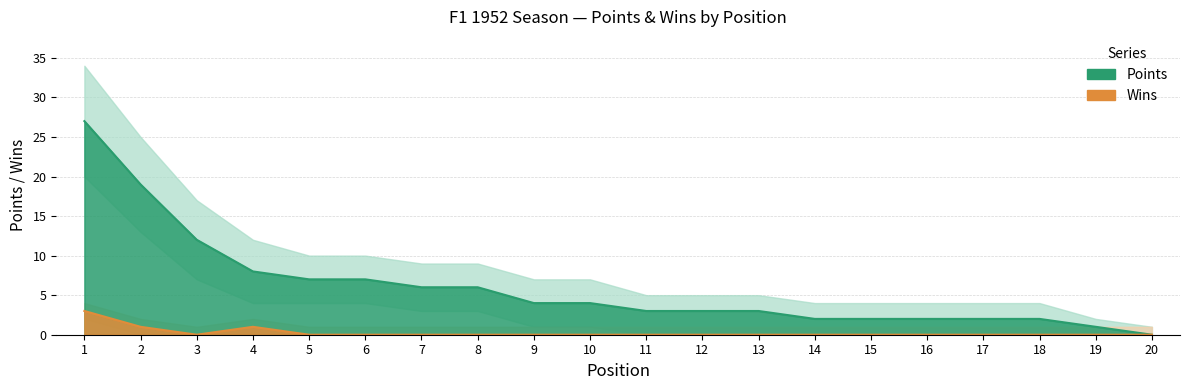

Is it true that Wins equals 0 at 4?

False